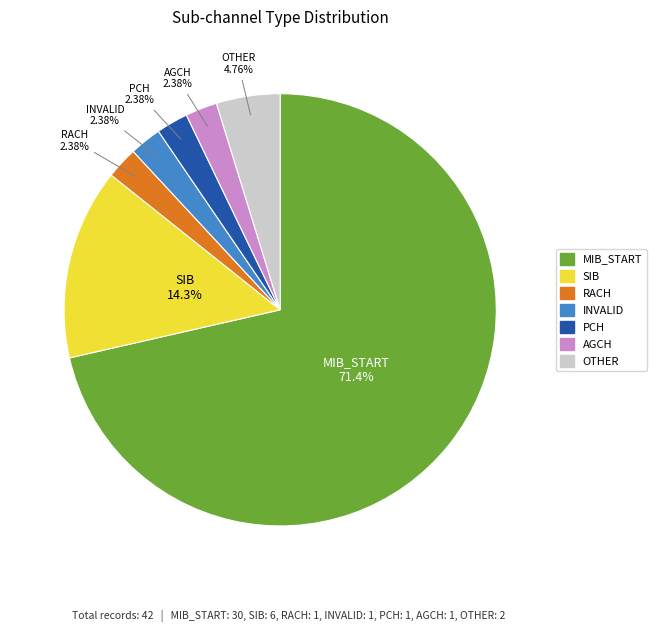

Is there any slice that represents more than half of the pie?

Yes